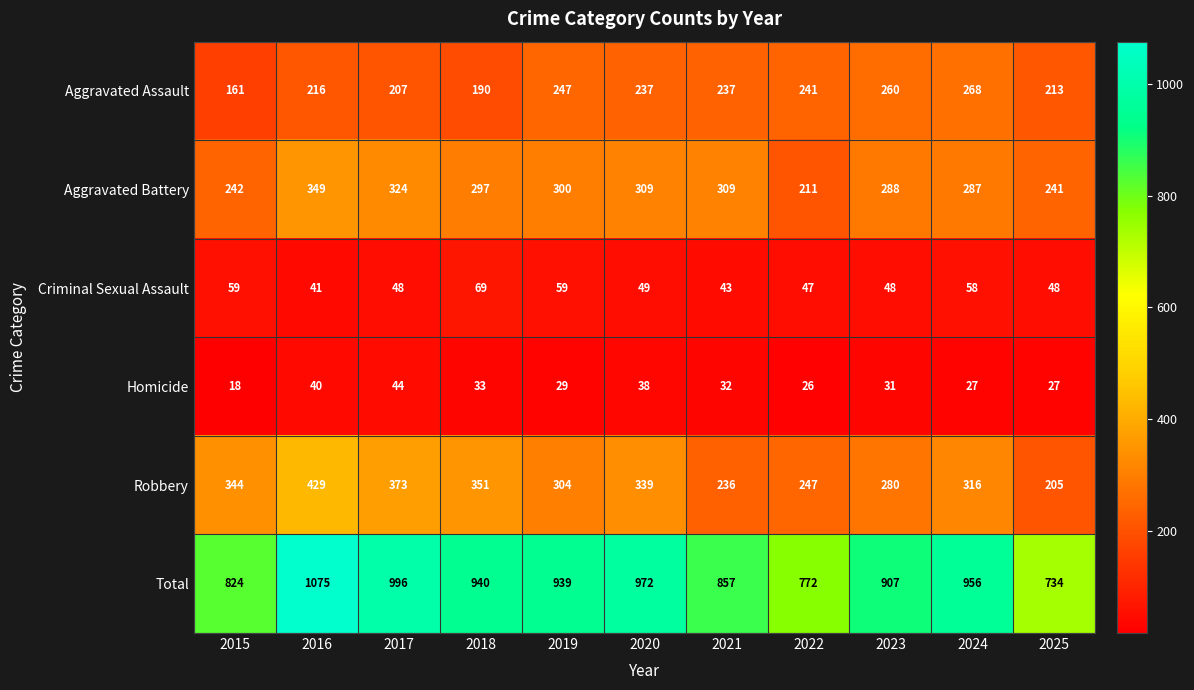

At how many categories does at least one series exceed 32?

11